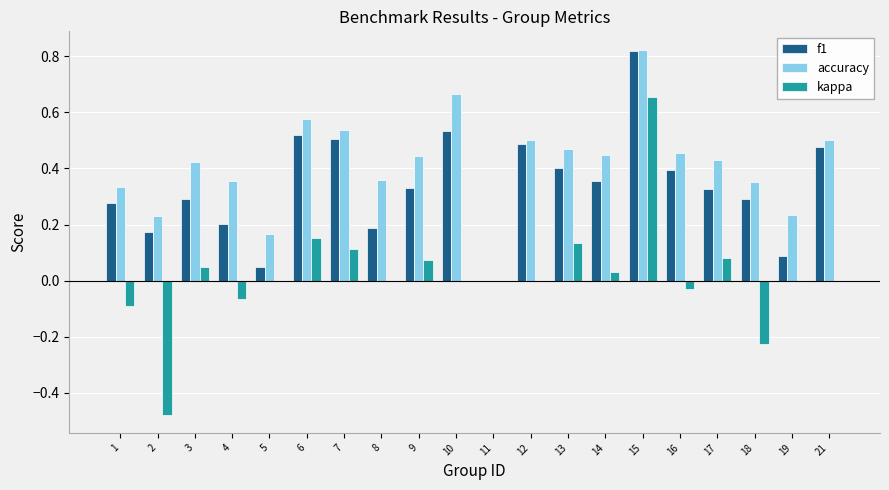

At which category is the sum across all series the highest?

15